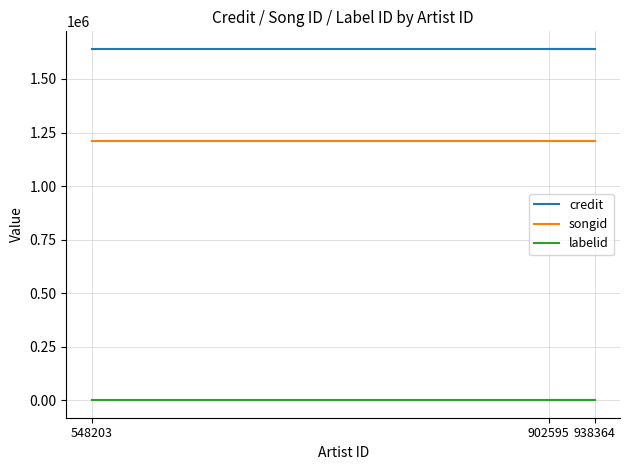

Reading left to right, list all the values displayed in this chart.

credit: 902595=1640538	938364=1640538	548203=1640538
songid: 902595=1209367	938364=1209367	548203=1209367
labelid: 902595=198	938364=198	548203=198